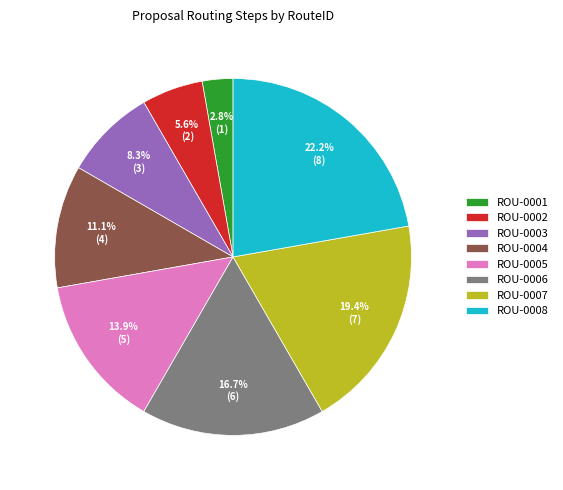

Approximately how many times larger is the value at ROU-0004 compared to ROU-0003?

1.3